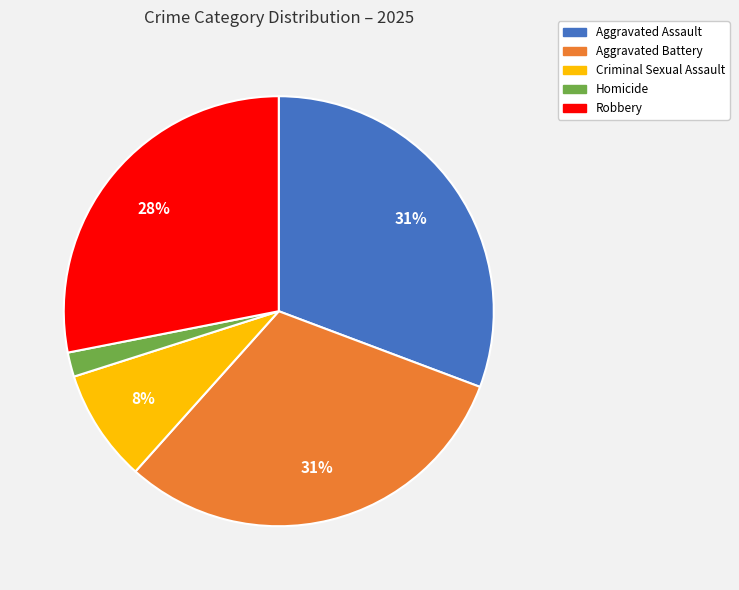

Is there a majority slice in this chart?

No